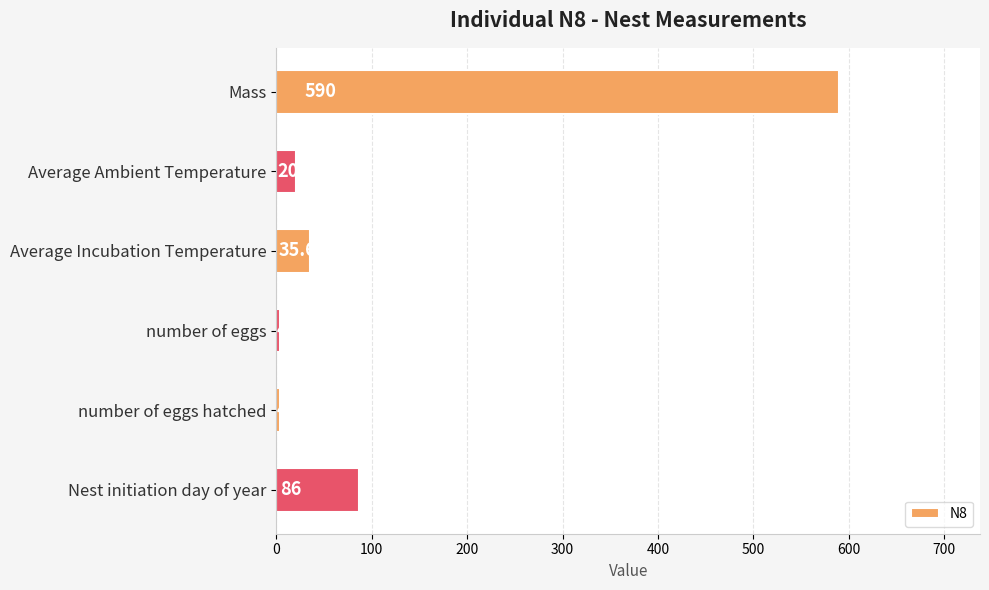

Are the bars grouped side by side (vs. stacked)?

No